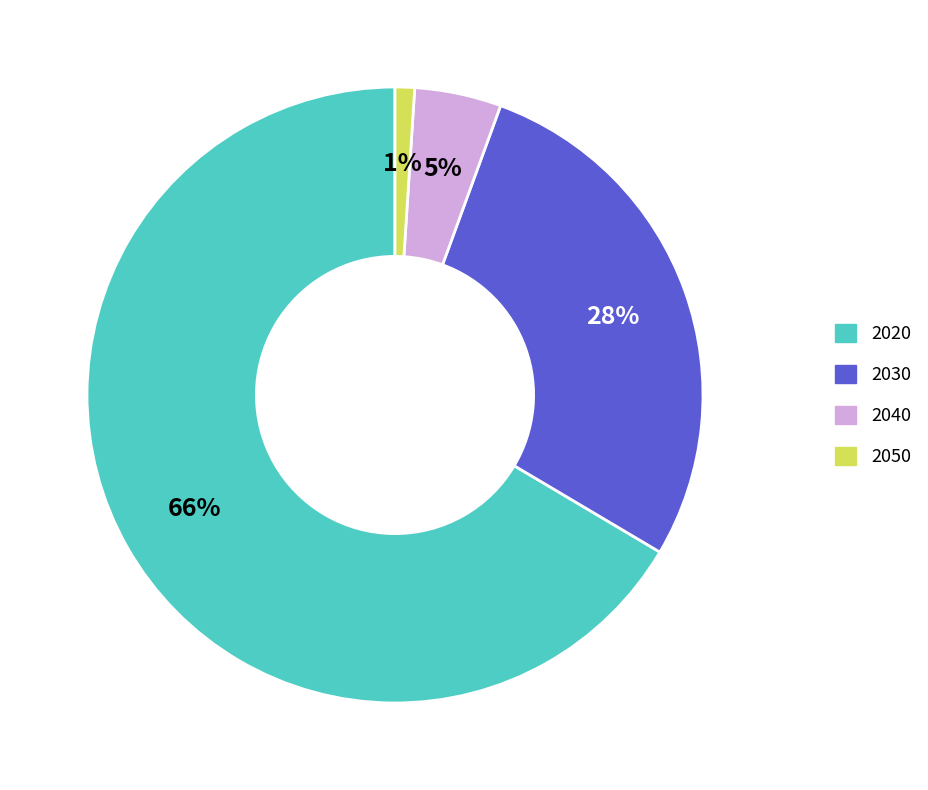

Rank the categories by value from highest to lowest.

2020, 2030, 2040, 2050